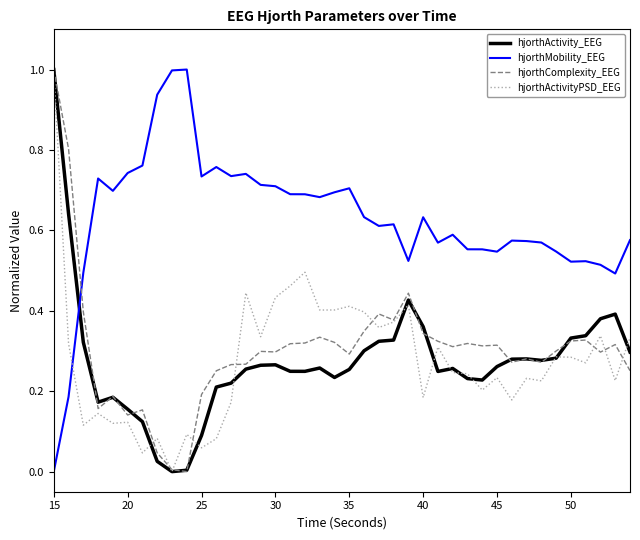

After their last crossing, which series has the higher values: hjorthActivity_EEG or hjorthComplexity_EEG?

hjorthActivity_EEG